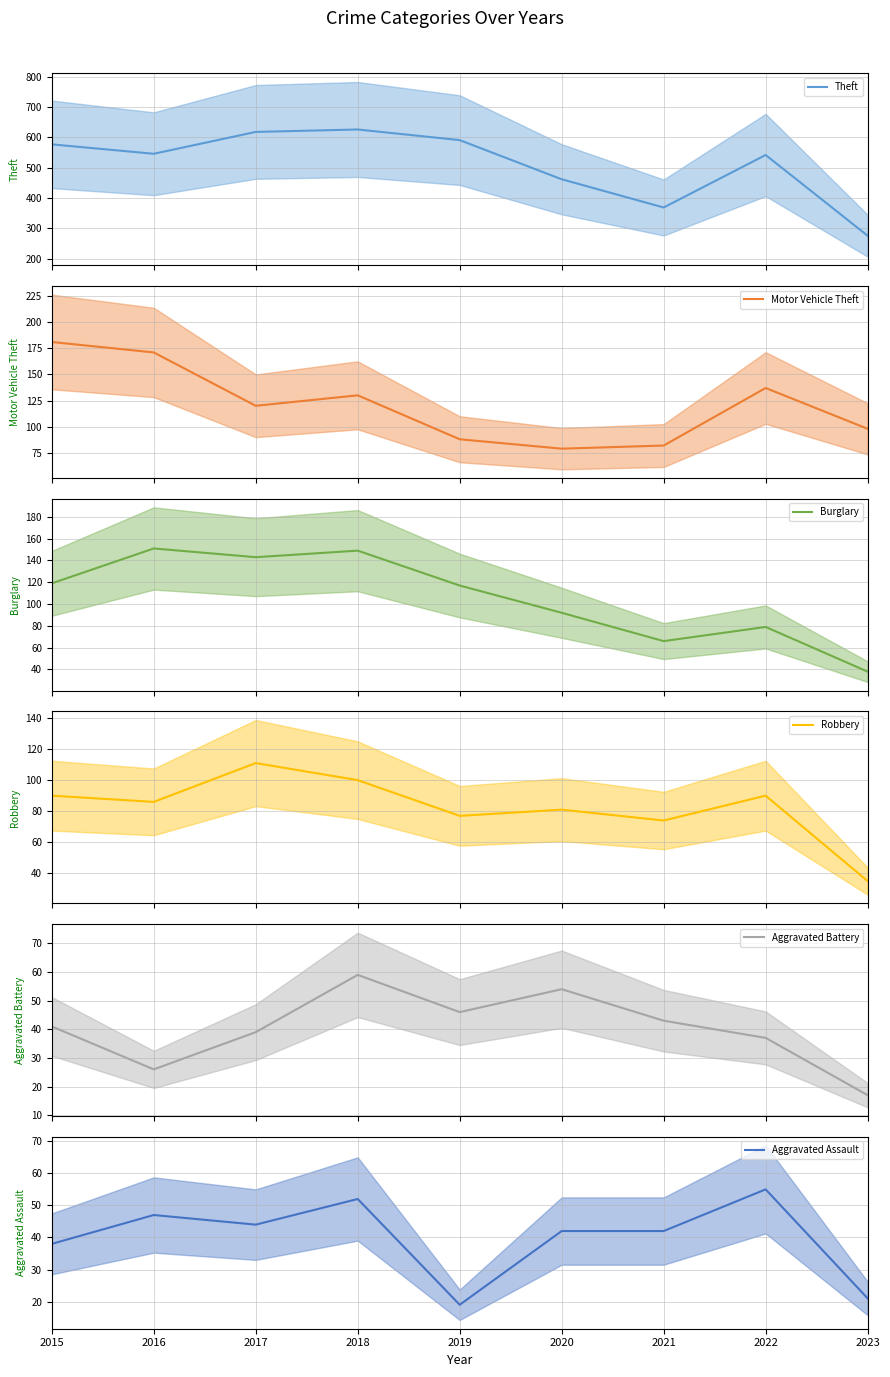

True or false: Aggravated Assault and Theft intersect in this chart.

False